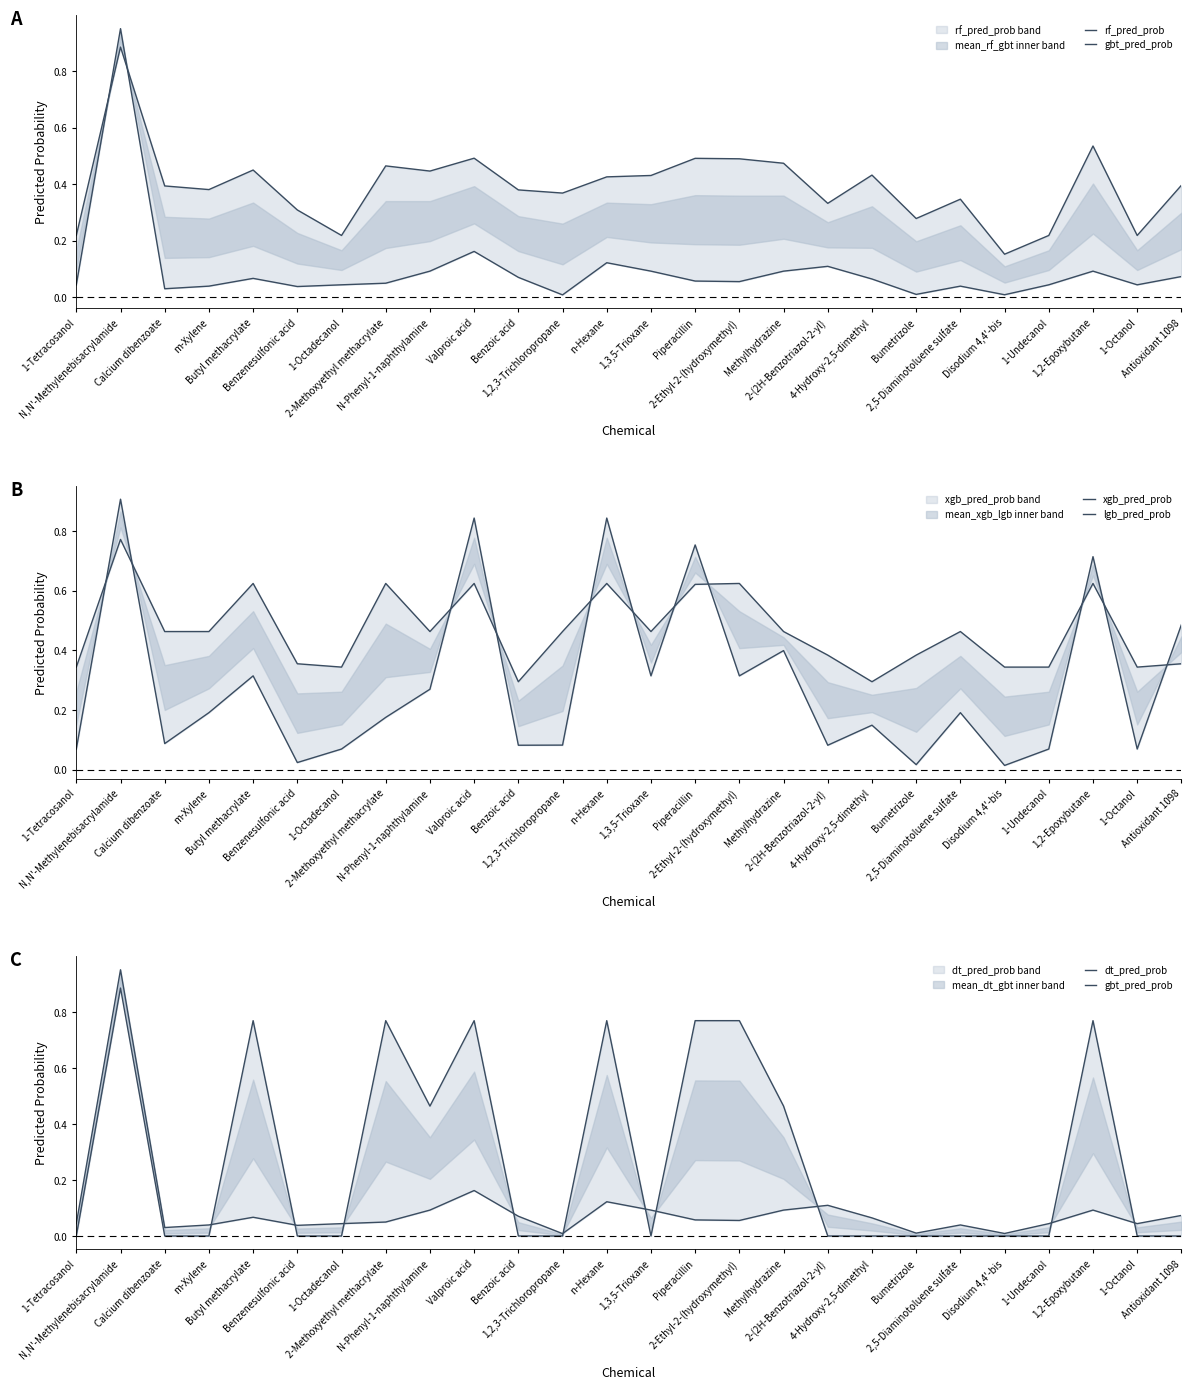

Where is lgb_pred_prob nearest to the value 0?

Disodium 4,4'-bis